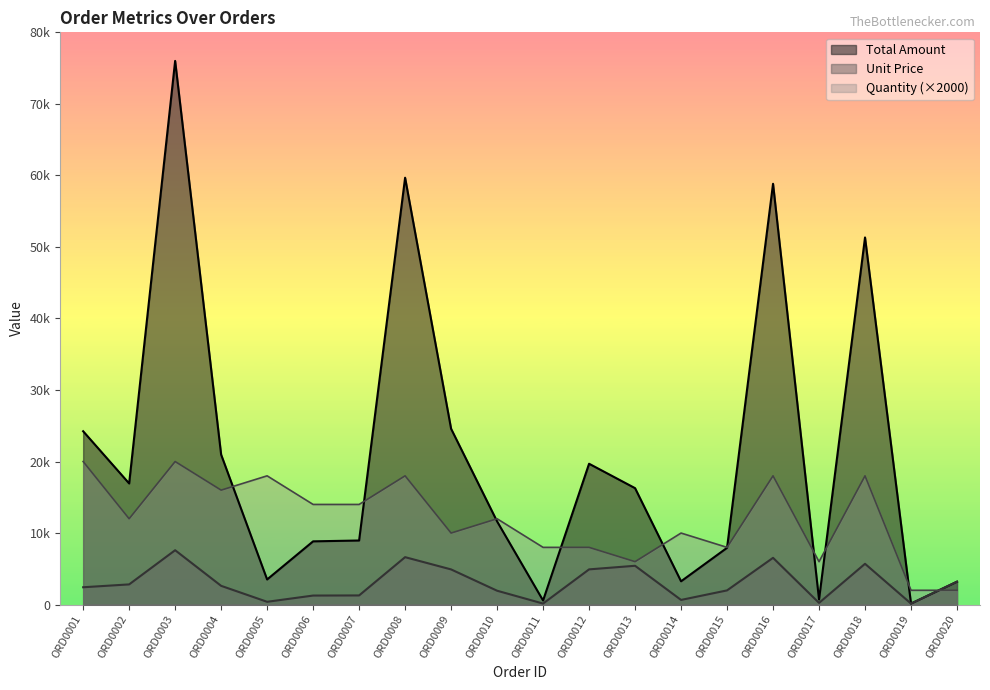

List the labels in order of Quantity value, largest first.

ORD0001, ORD0003, ORD0005, ORD0008, ORD0016, ORD0018, ORD0004, ORD0006, ORD0007, ORD0002, ORD0010, ORD0009, ORD0014, ORD0011, ORD0012, ORD0015, ORD0013, ORD0017, ORD0019, ORD0020